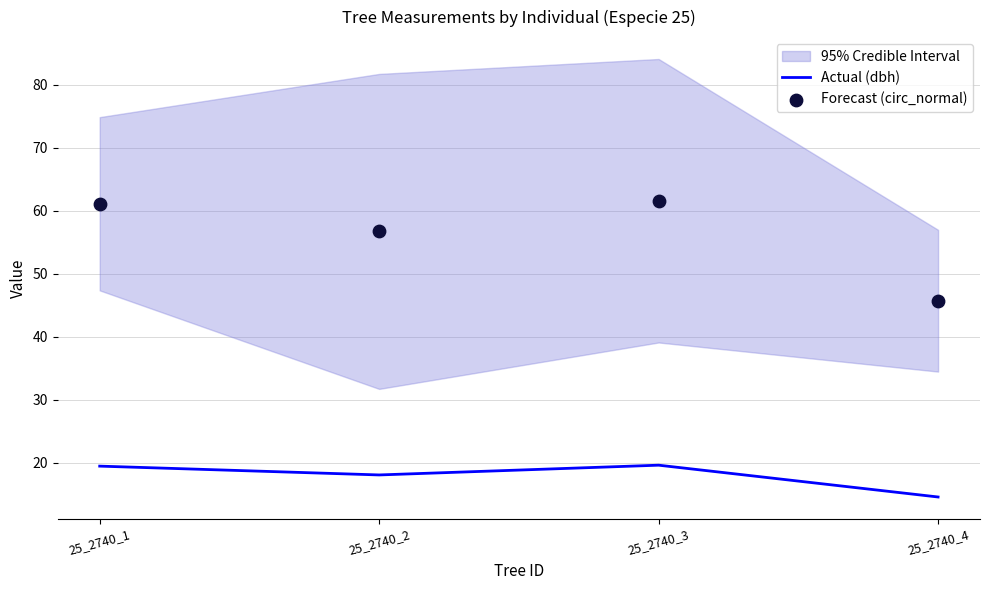

Which series reaches the maximum Y coordinate?

Forecast (circ_normal)